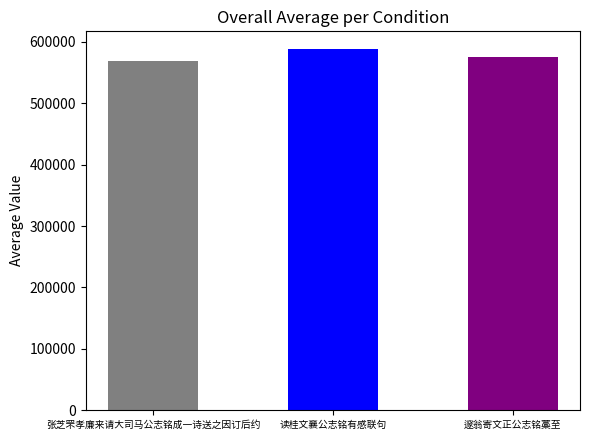

What is the ratio of the value at 张芝罘孝廉来请大司马公志铭成一诗送之因订后约 to the value at 读桂文襄公志铭有感联句?

1.0